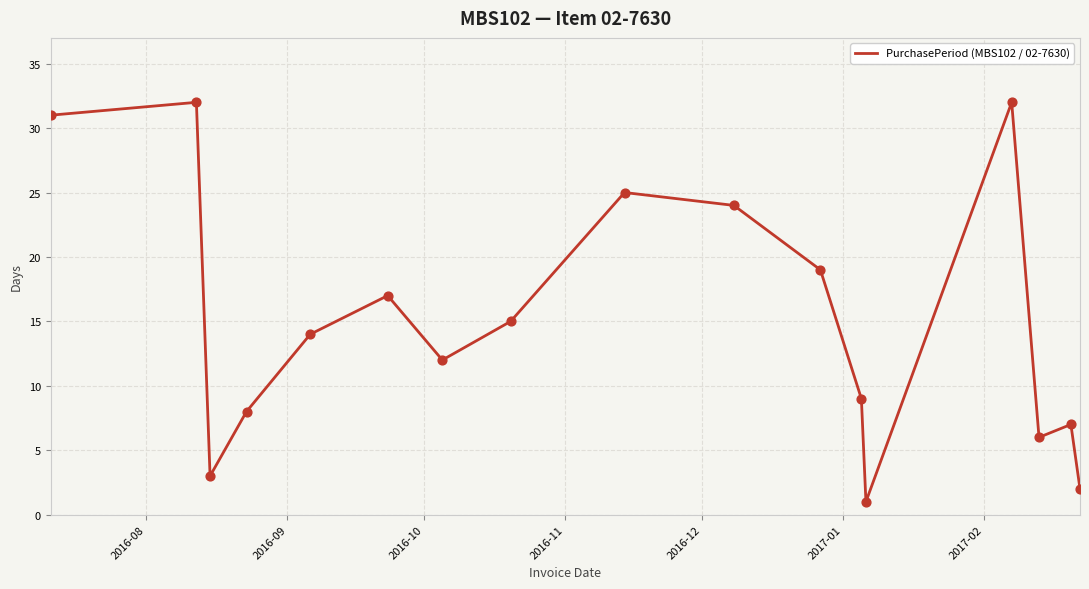

What is the maximum value shown in the chart?

32